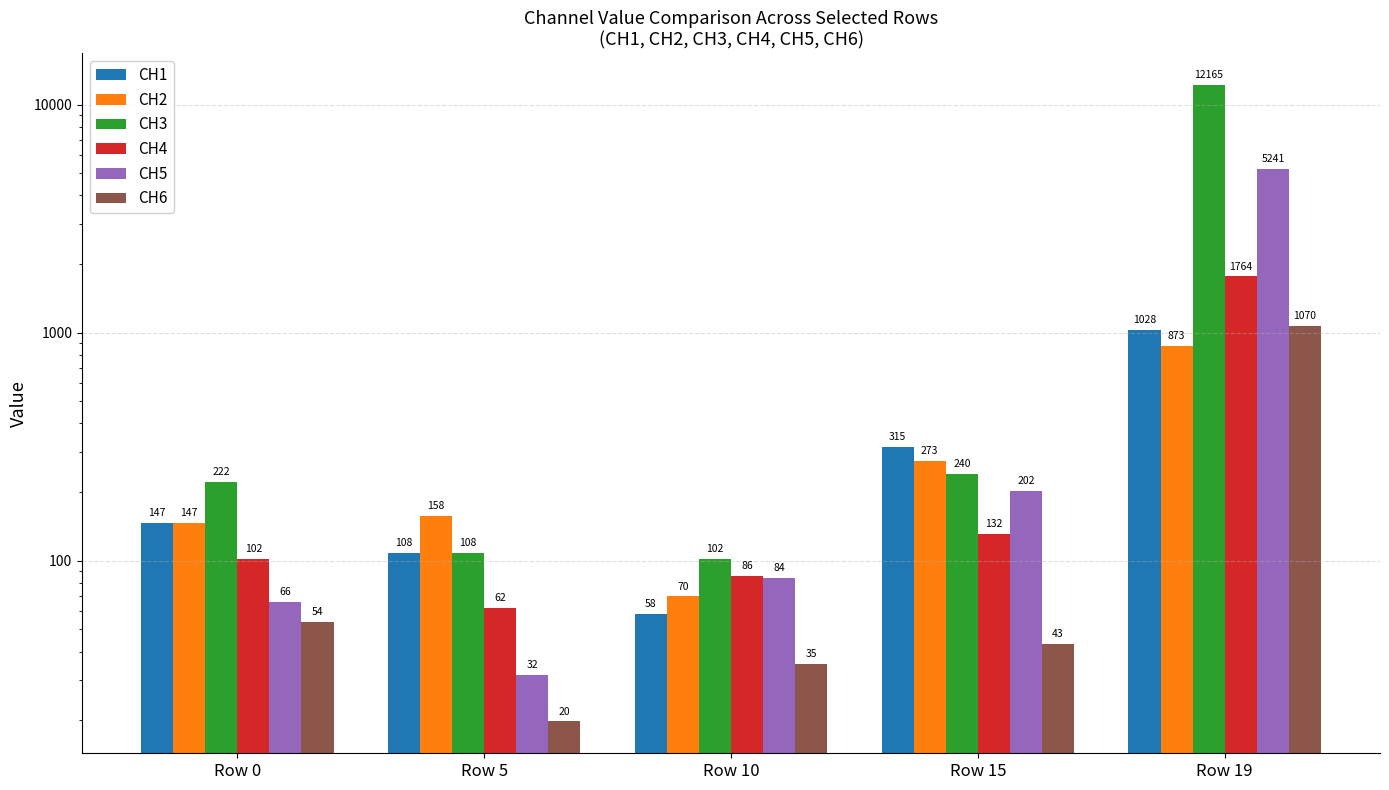

Reading left to right, list all the values displayed in this chart.

CH1: Row 0=146.8	Row 5=108.2	Row 10=58.5	Row 15=314.9	Row 19=1027.9
CH2: Row 0=146.8	Row 5=157.7	Row 10=69.8	Row 15=273.2	Row 19=873.3
CH3: Row 0=221.6	Row 5=107.9	Row 10=101.8	Row 15=240.0	Row 19=12165.2
CH4: Row 0=101.9	Row 5=62.3	Row 10=85.9	Row 15=131.6	Row 19=1764.4
CH5: Row 0=66.0	Row 5=31.5	Row 10=84.3	Row 15=202.4	Row 19=5241.0
CH6: Row 0=53.8	Row 5=19.7	Row 10=35.1	Row 15=43.4	Row 19=1070.4